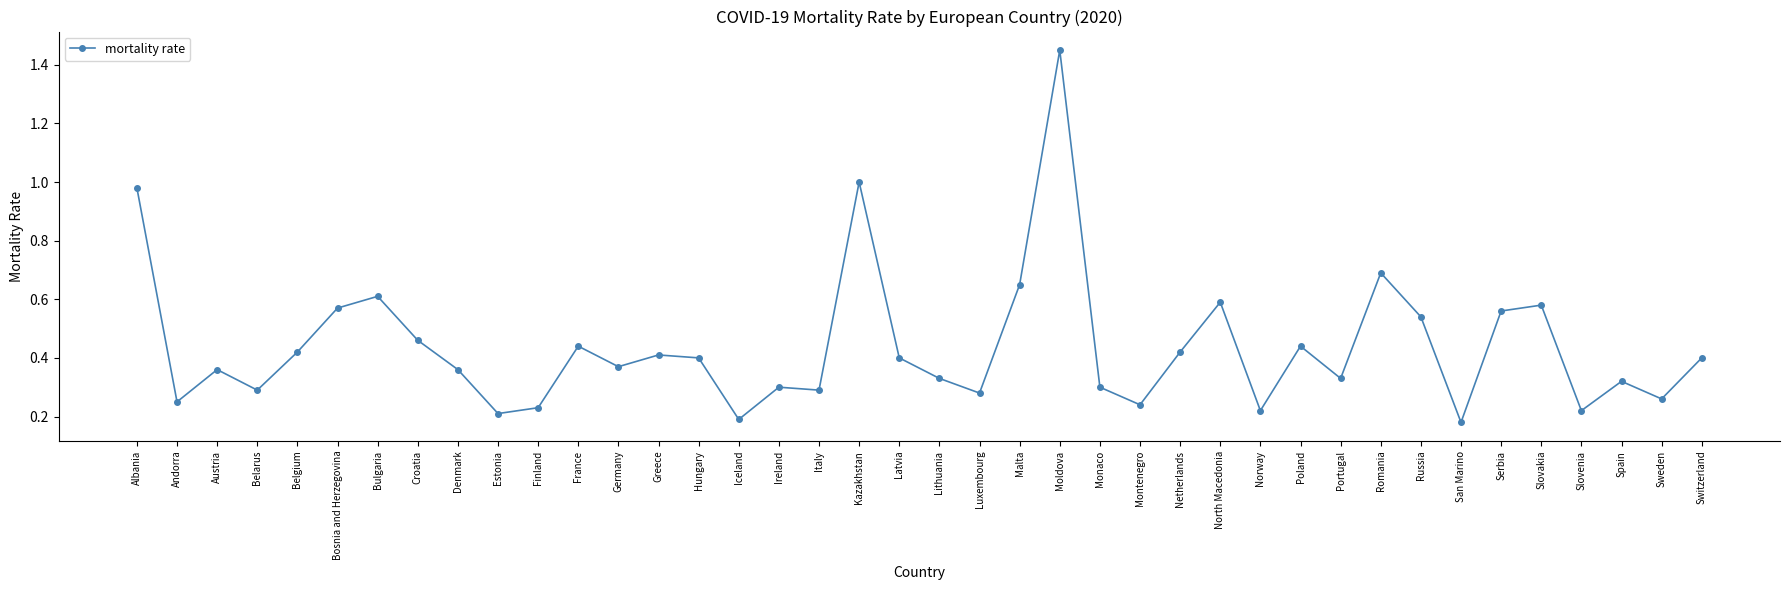

Where is the first local maximum?

Austria